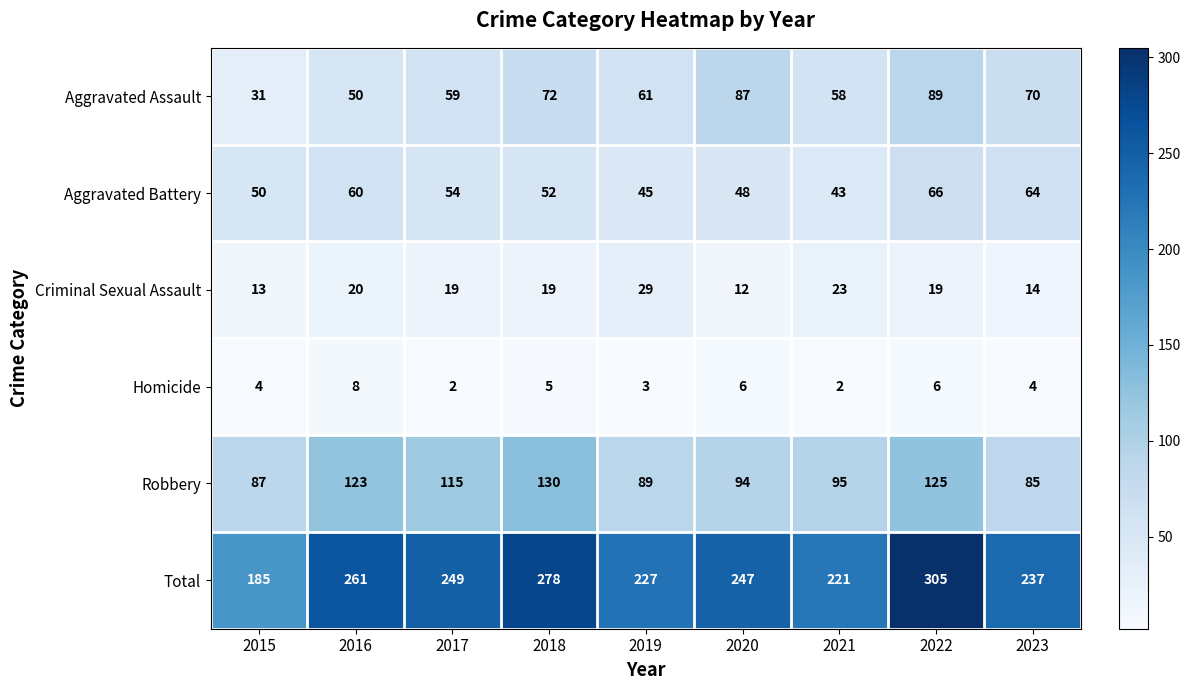

Which category has the highest value across all series?

2022